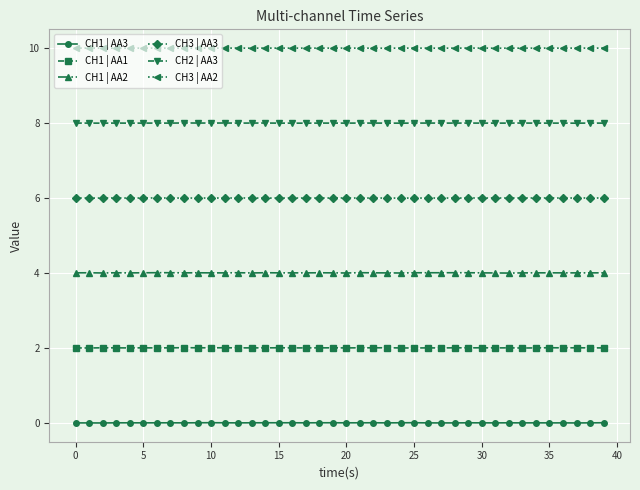

What is the sum of all CH3 | AA3 values?

240.1